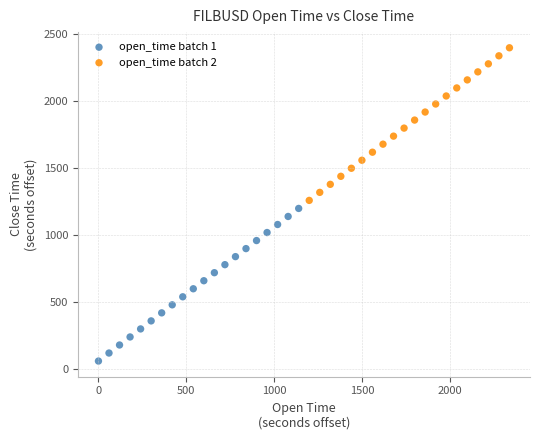

Which series reaches the minimum Y coordinate?

open_time batch 1